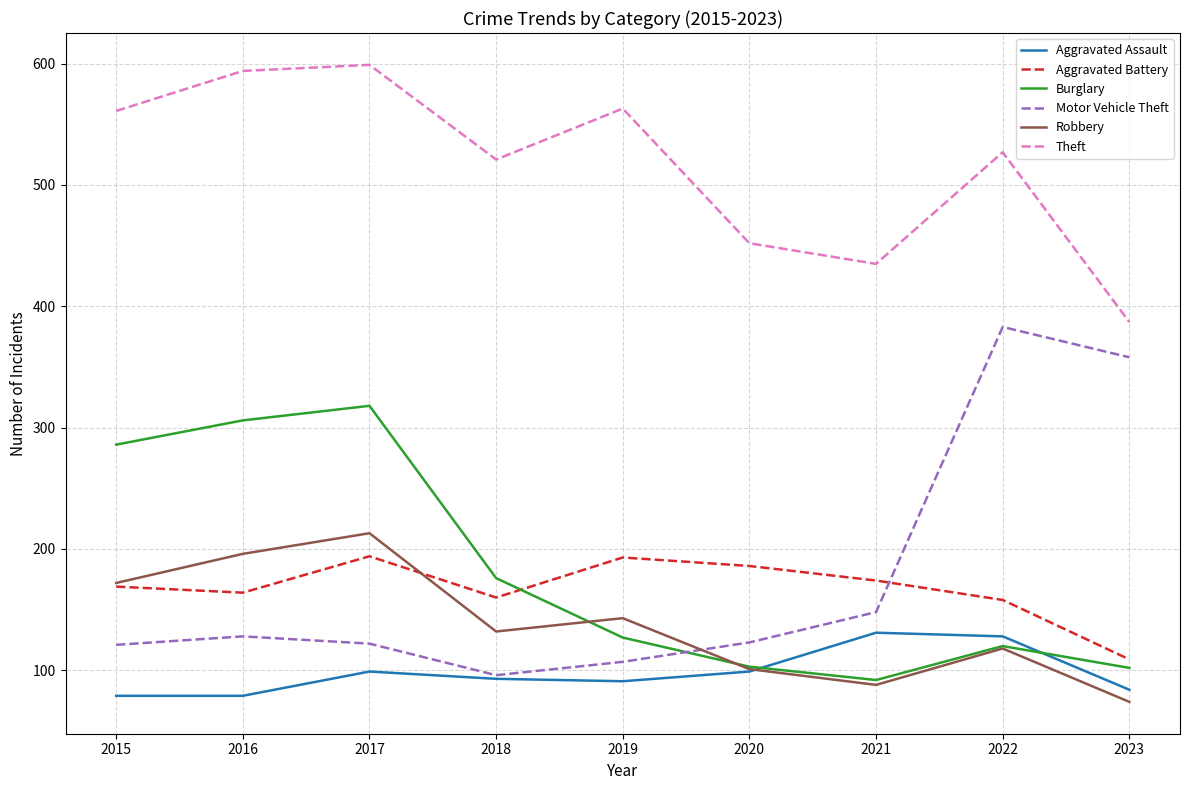

What value does the Aggravated Assault series have at 2022, to the nearest 10?

130